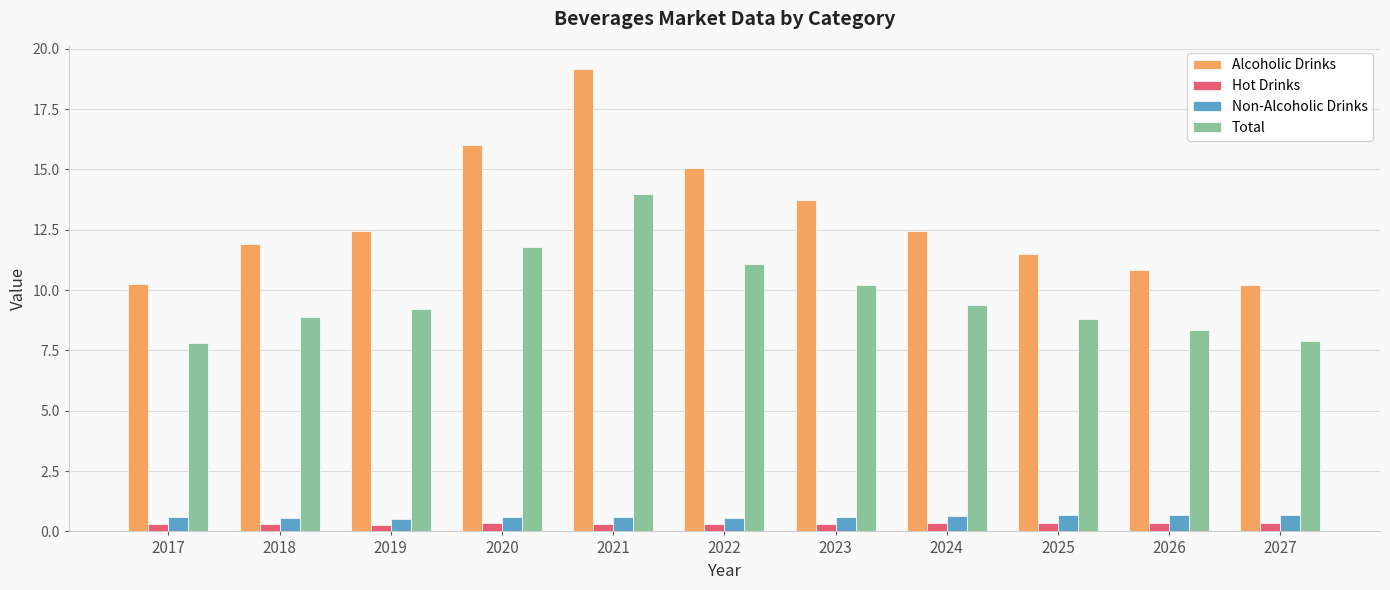

Which series changed the most between 2020 and 2026?

Alcoholic Drinks